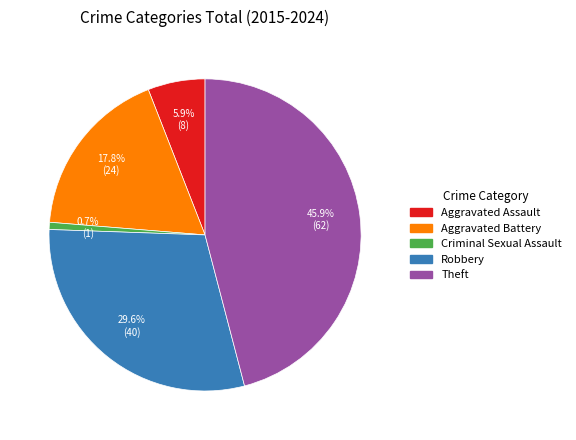

Do Aggravated Battery and Aggravated Assault together represent more than half of the pie?

No